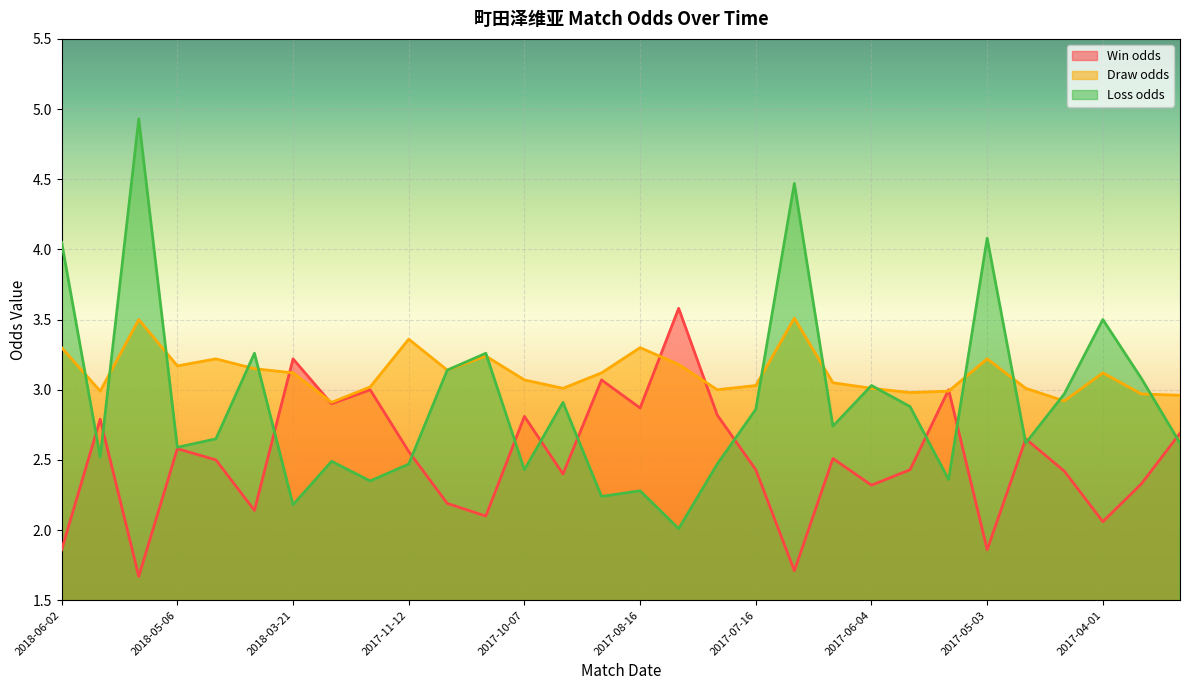

At how many categories does at least one series exceed 3?

23